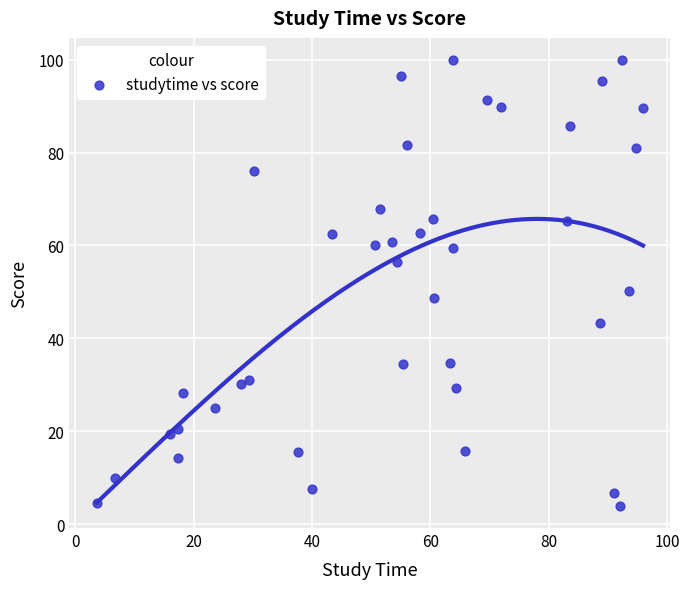

What is the range of Y values (max minus min)?

95.9